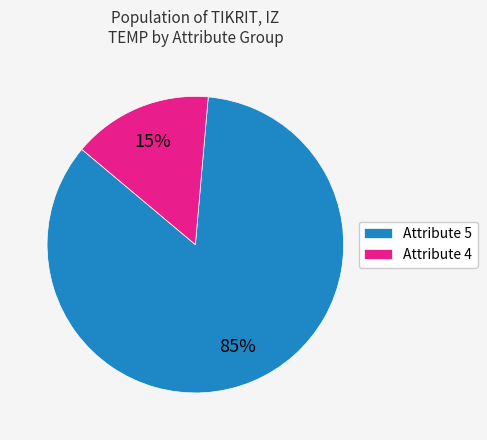

Between Attribute 4 and Attribute 5, which is larger?

Attribute 5